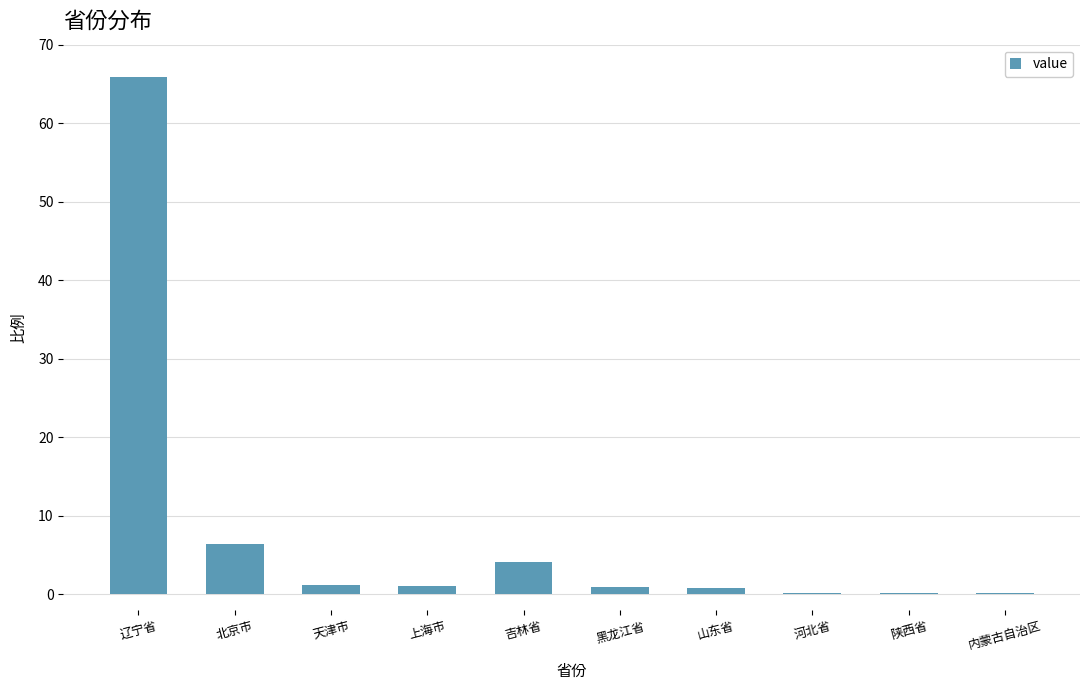

What value does the data have at 内蒙古自治区?

0.2